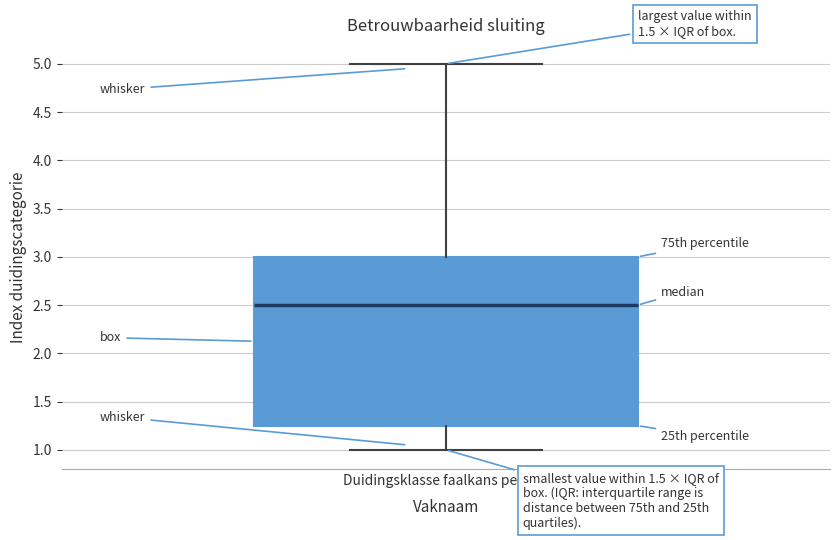

Where does the lower whisker of the box for Duidingsklasse faalkans per vak end on the y-axis? The values are not printed on the chart, so give them approximately, as read against the axis.

1.00